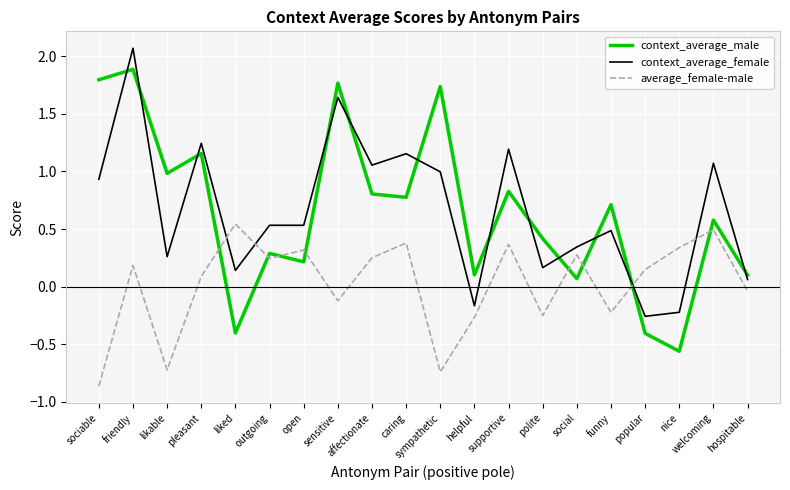

Which category has the lowest value in the average_female-male series?

sociable